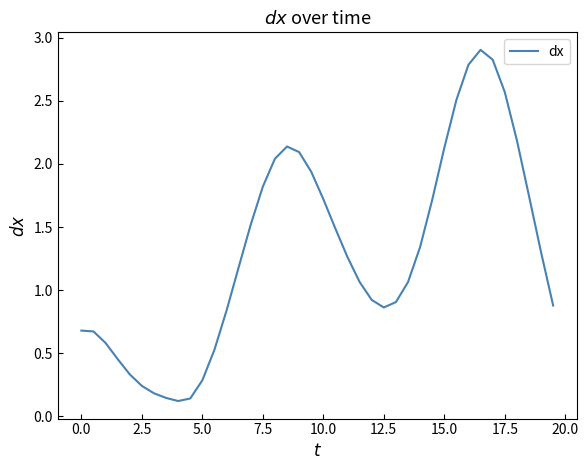

What is the maximum value shown in the chart?

2.9